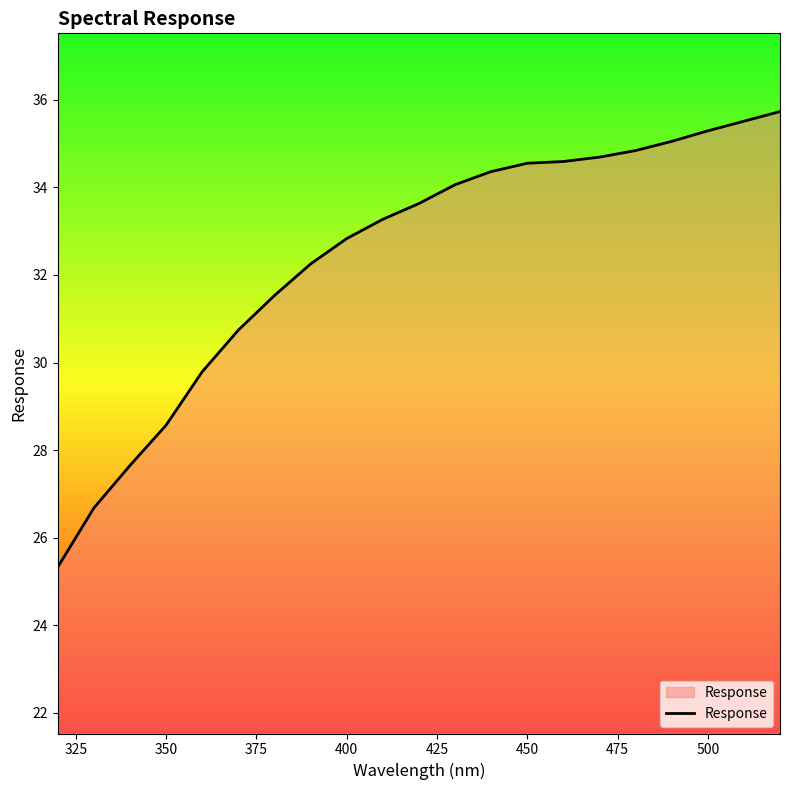

What is the difference between the maximum and minimum values?

10.4